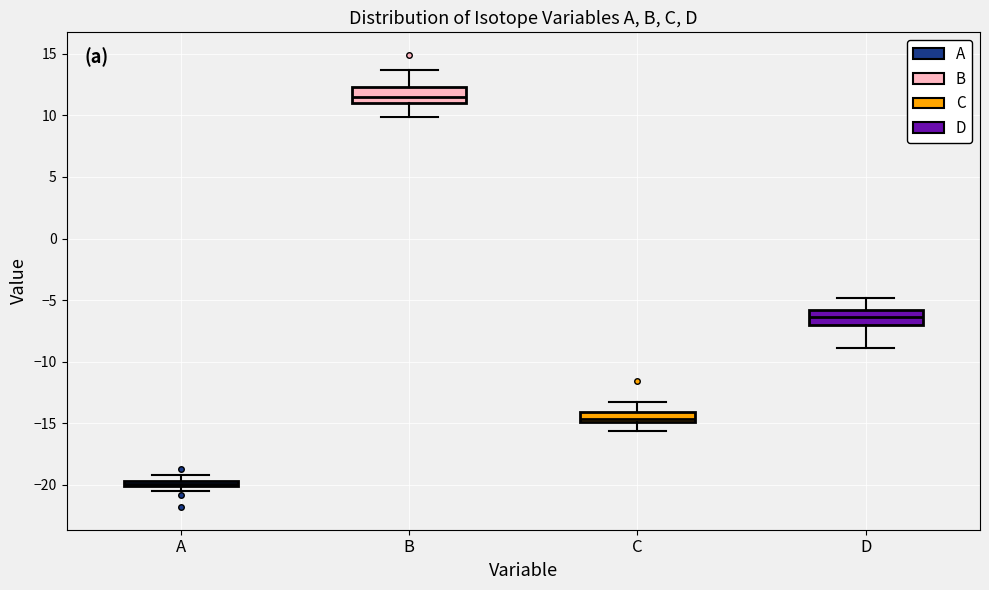

Where is the upper edge of the box for C on the y-axis? The values are not printed on the chart, so give them approximately, as read against the axis.

-14.0